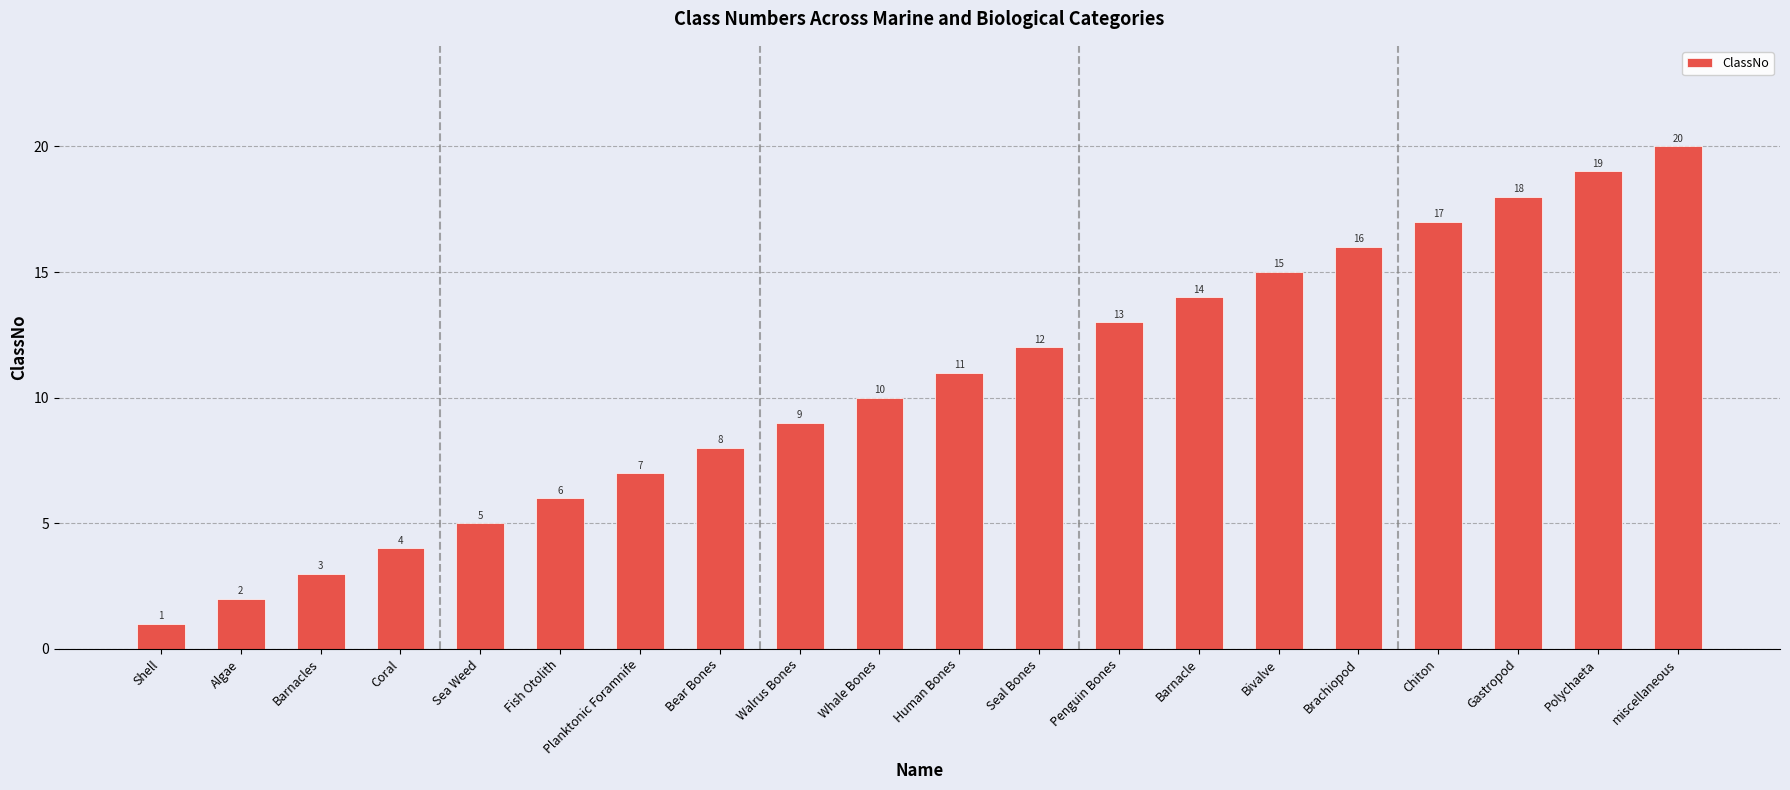

The chart shows a value of 1 at Barnacles. True or false?

False